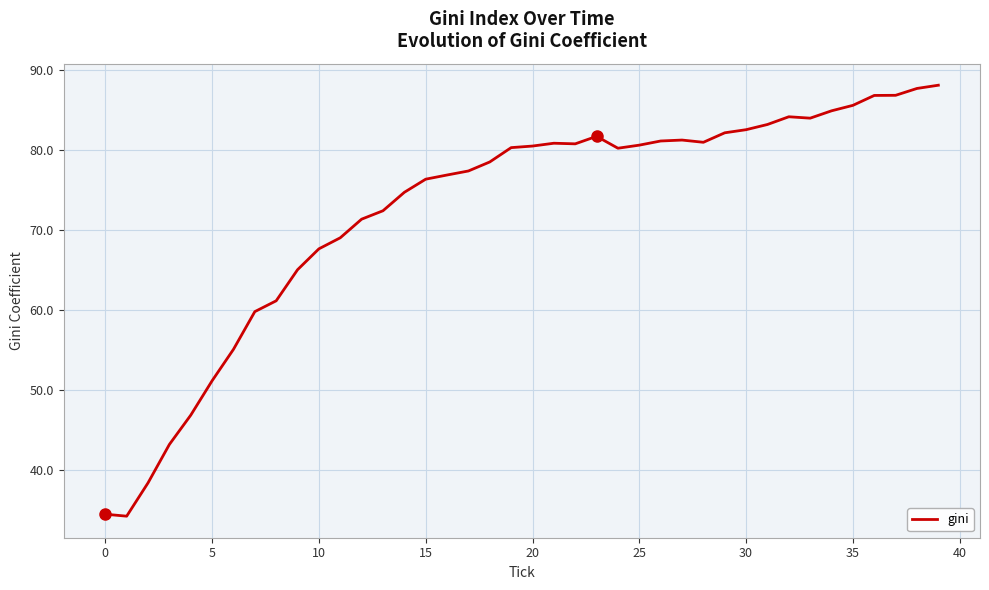

What is the smallest value displayed?

34.3